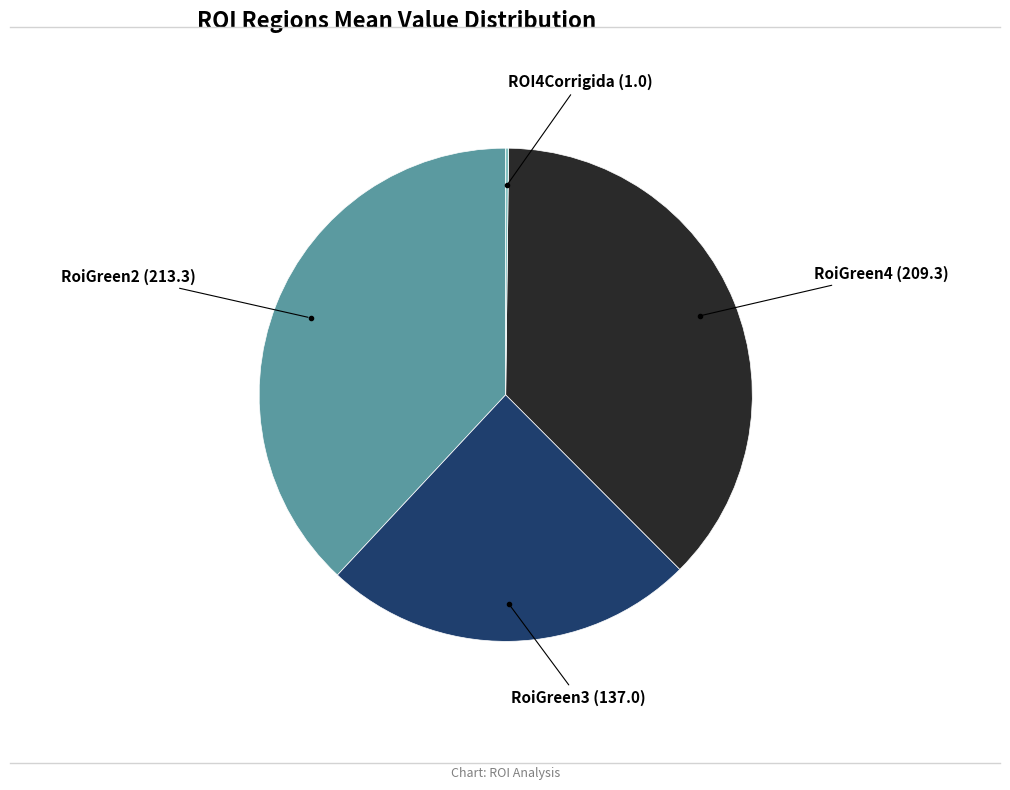

Between RoiGreen3 and RoiGreen2, which is larger?

RoiGreen2